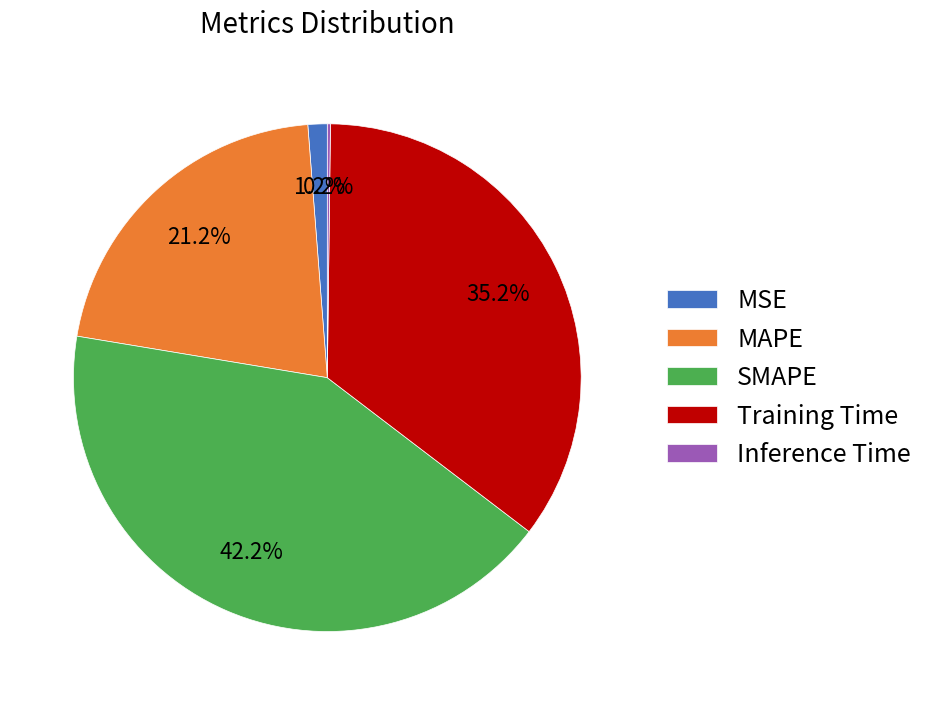

What percentage do Training Time and MSE together represent?

36.4%